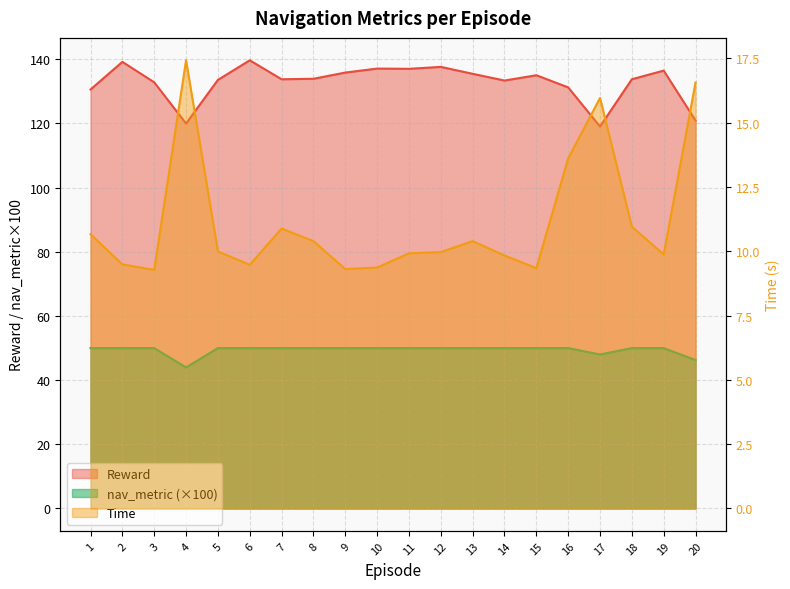

What is the greatest value displayed?

139.7